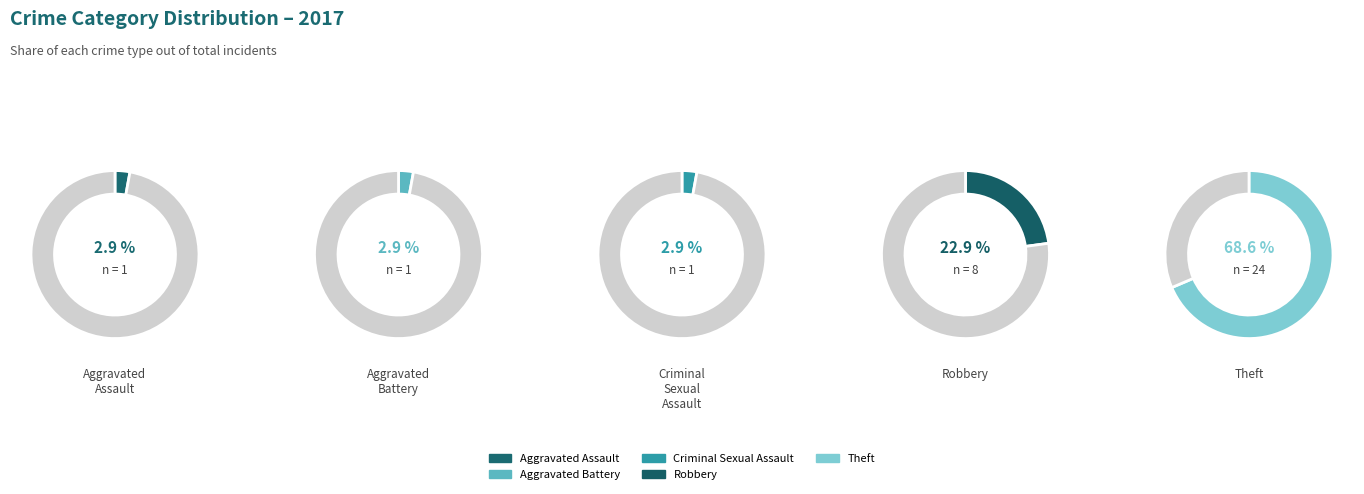

Rank the categories by value from lowest to highest.

Aggravated Assault, Aggravated Battery, Criminal Sexual Assault, Robbery, Theft